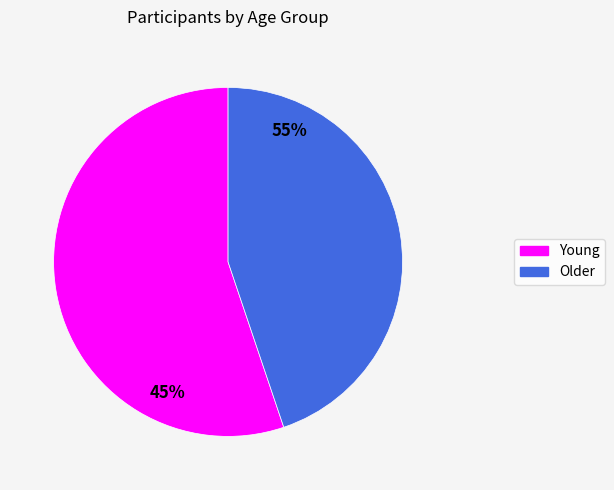

What is the smallest slice in the pie chart?

Older